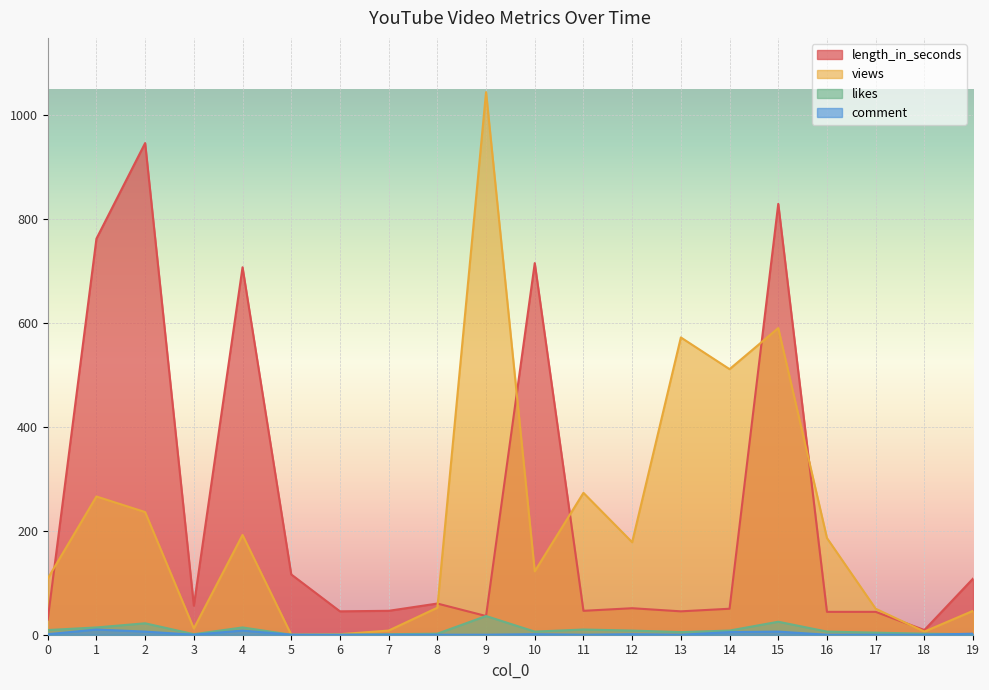

Between 15 and 5, which is larger?

15